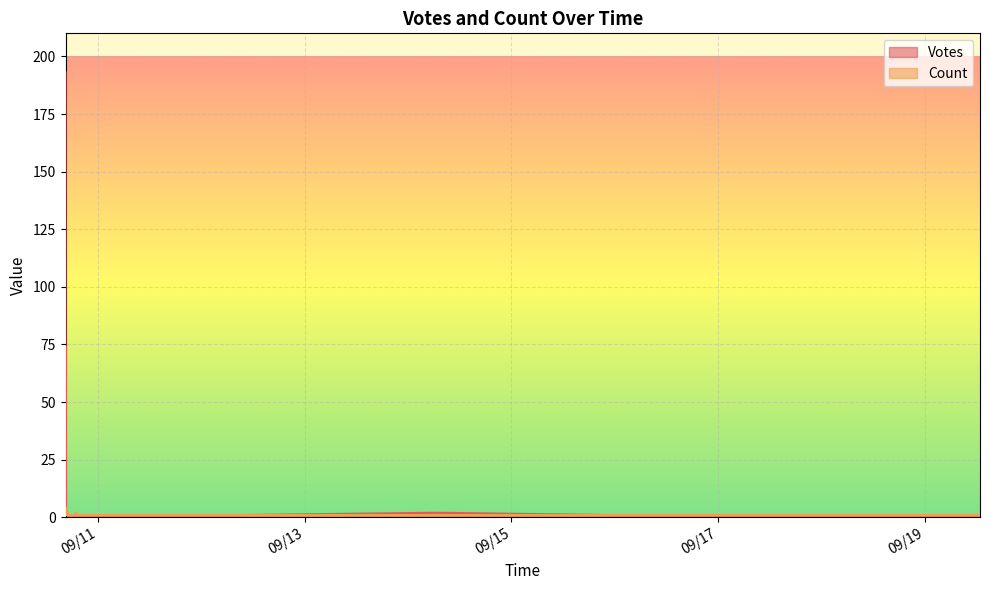

What is the total value across all series at 2019-09-10 16:45?

2